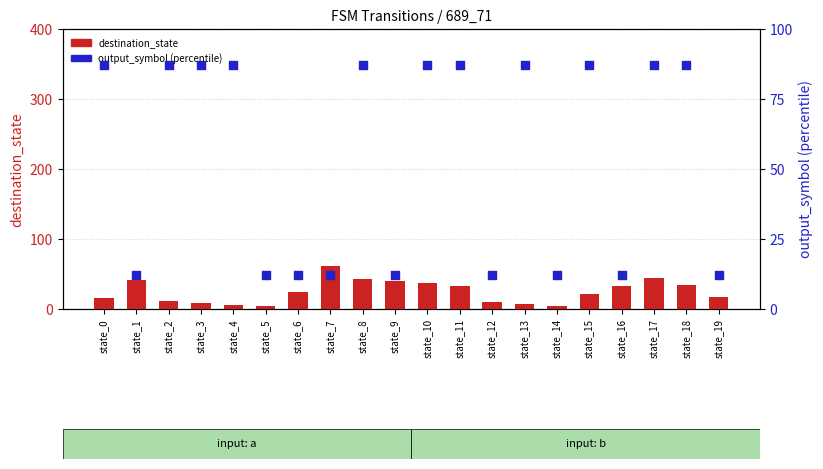

Is the value of destination_state at state_19 greater than the value of output_symbol (percentile) at state_2?

No